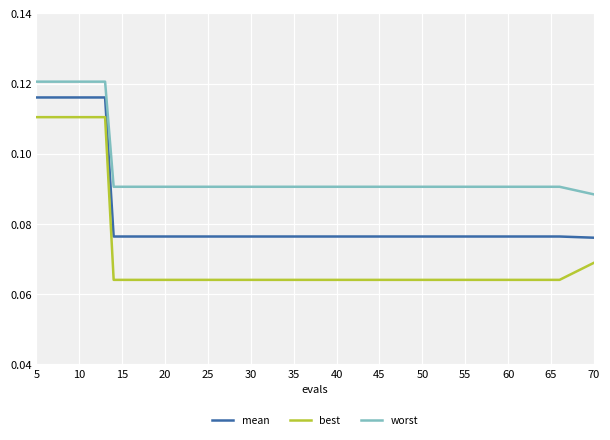

Which series has the largest total across all categories?

worst